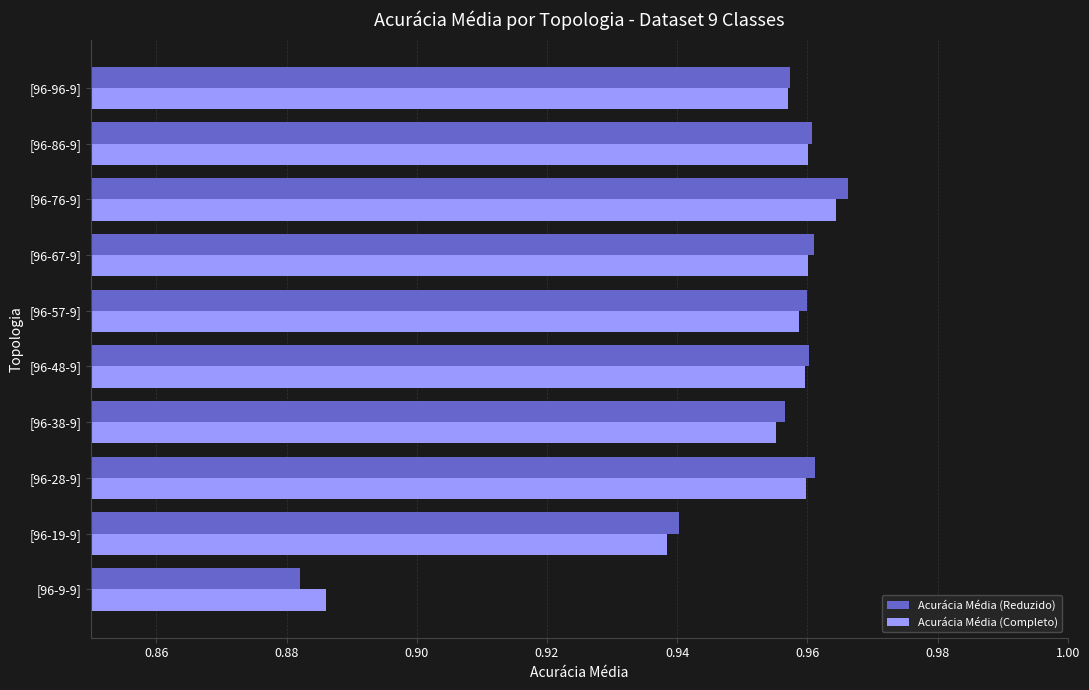

Where is Acurácia Média (Completo) nearest to the value 0?

[96-9-9]